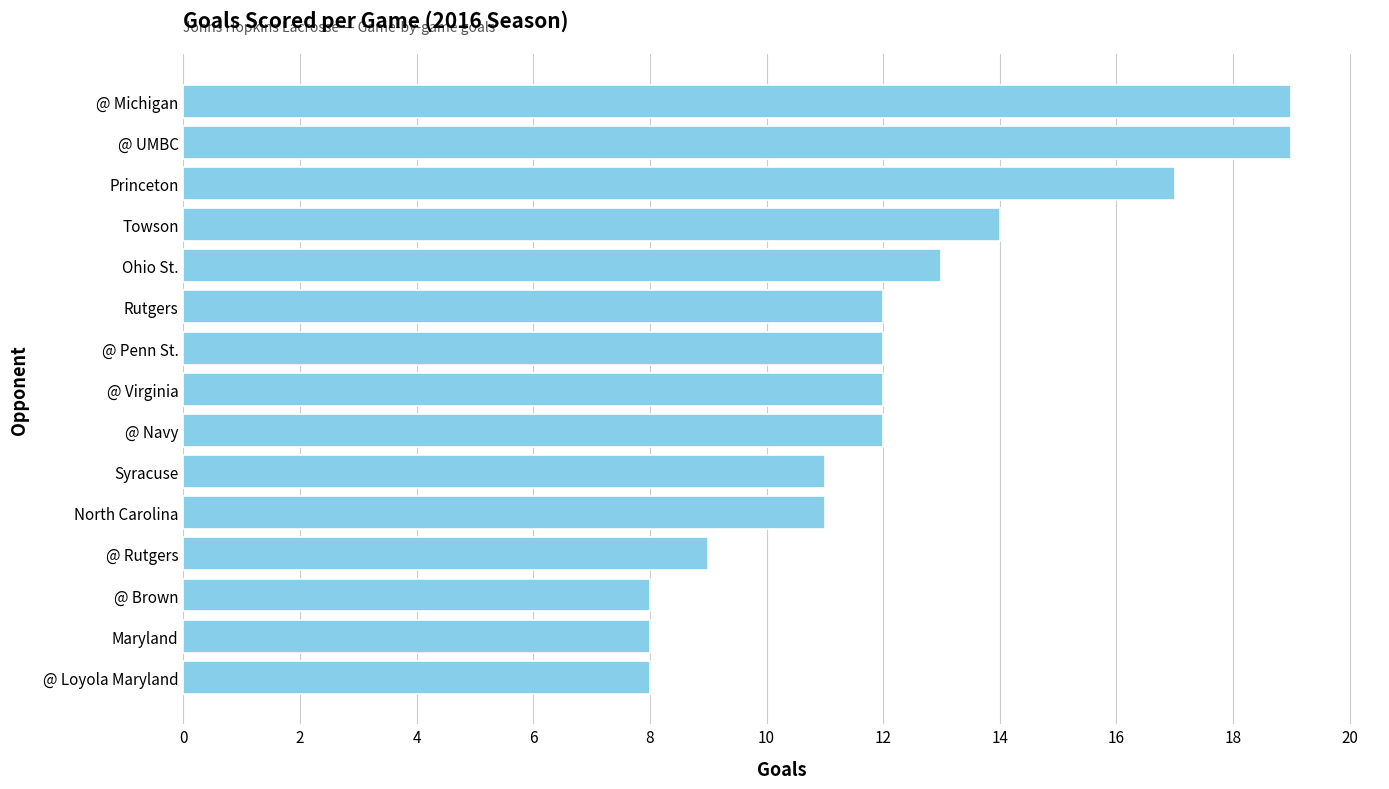

Is it true that the value at Ohio St. is 4?

False